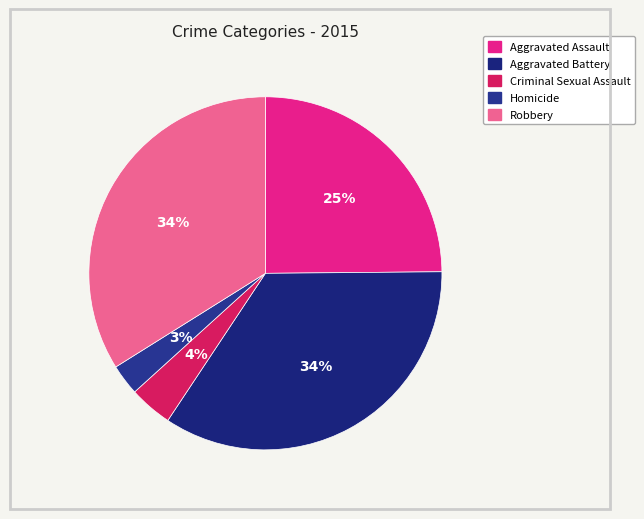

Is it true that Aggravated Battery is 43% of the pie?

False